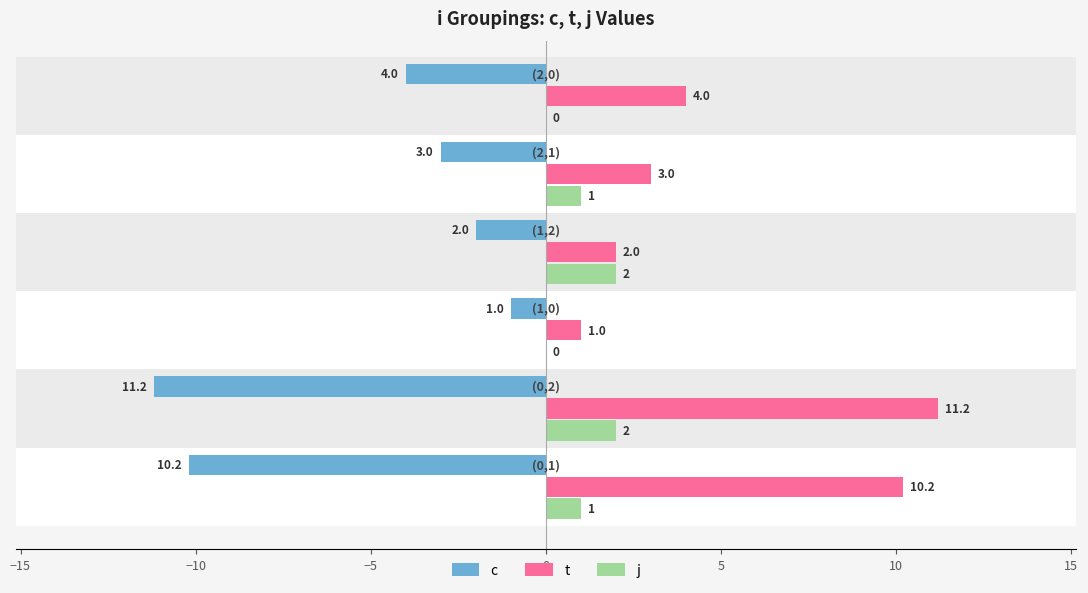

Which series has the largest total across all categories?

t